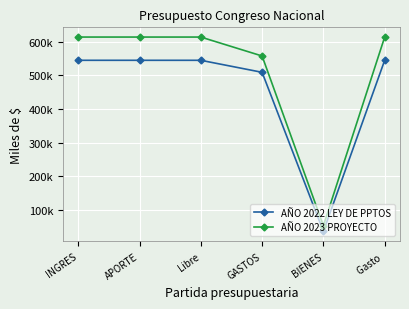

Reading left to right, what are all the values shown in this chart?

AÑO 2022 LEY DE PPTOS: 544747	544737	544737	509003	35734	544737
AÑO 2023 PROYECTO: 613868	613858	613858	557546	52714	613858